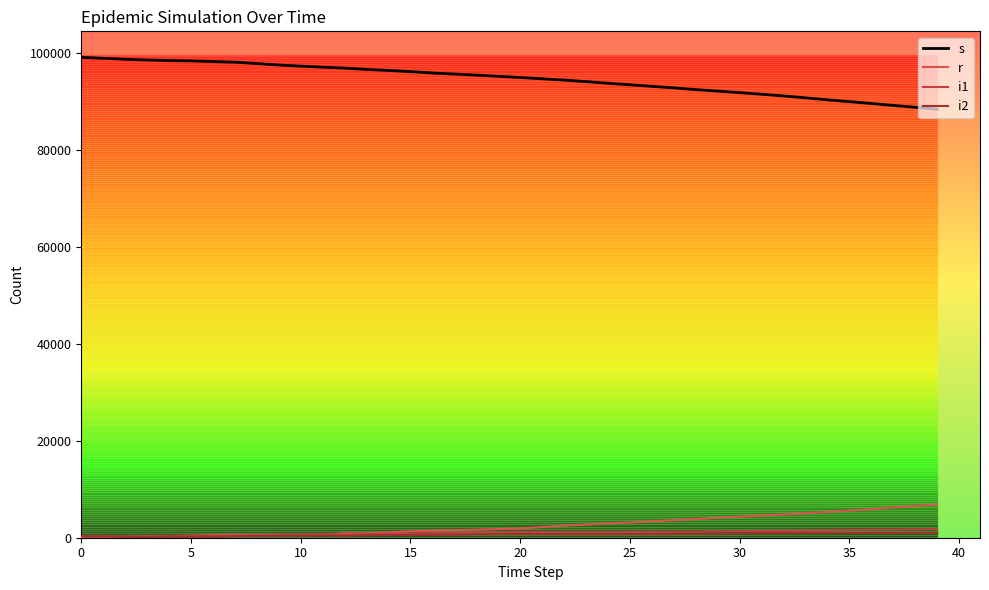

Which series has the largest total across all categories?

s